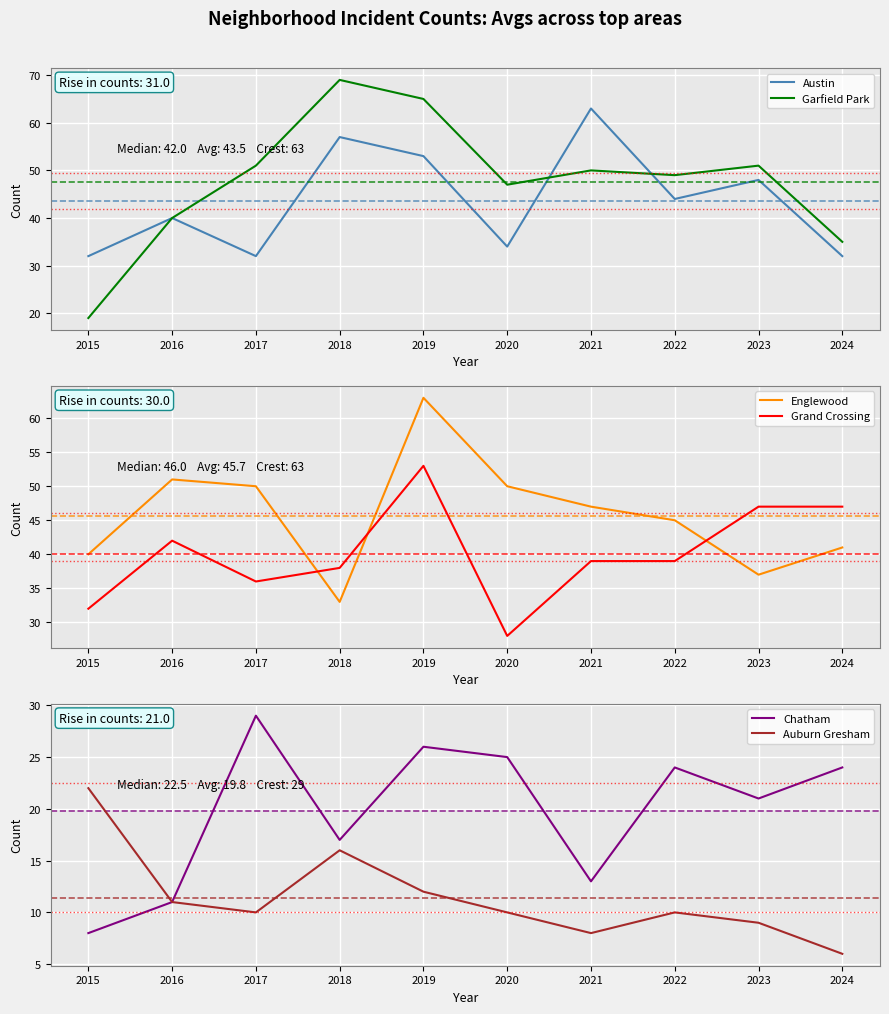

What is the value of the Garfield Park point at the 2nd from the left?

40